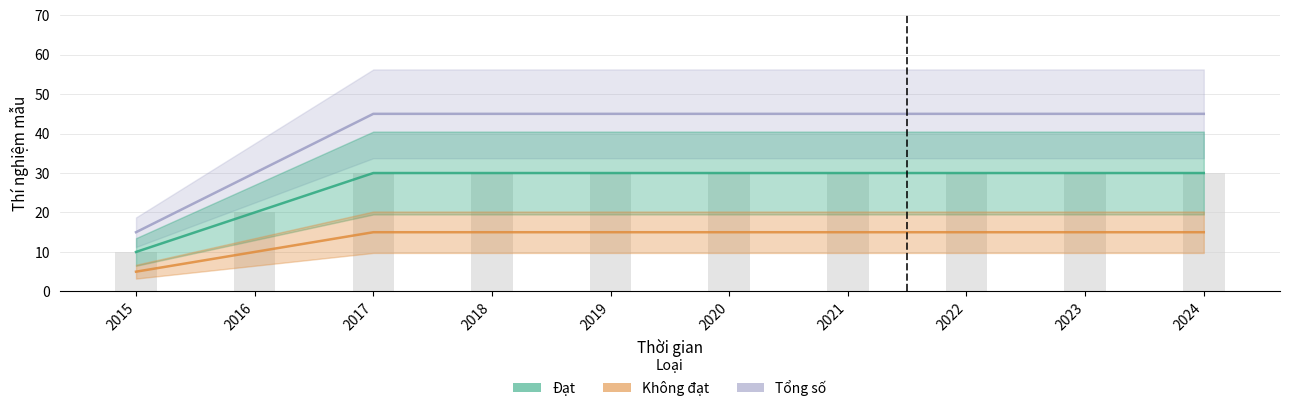

Which series has the largest total across all categories?

Tổng số